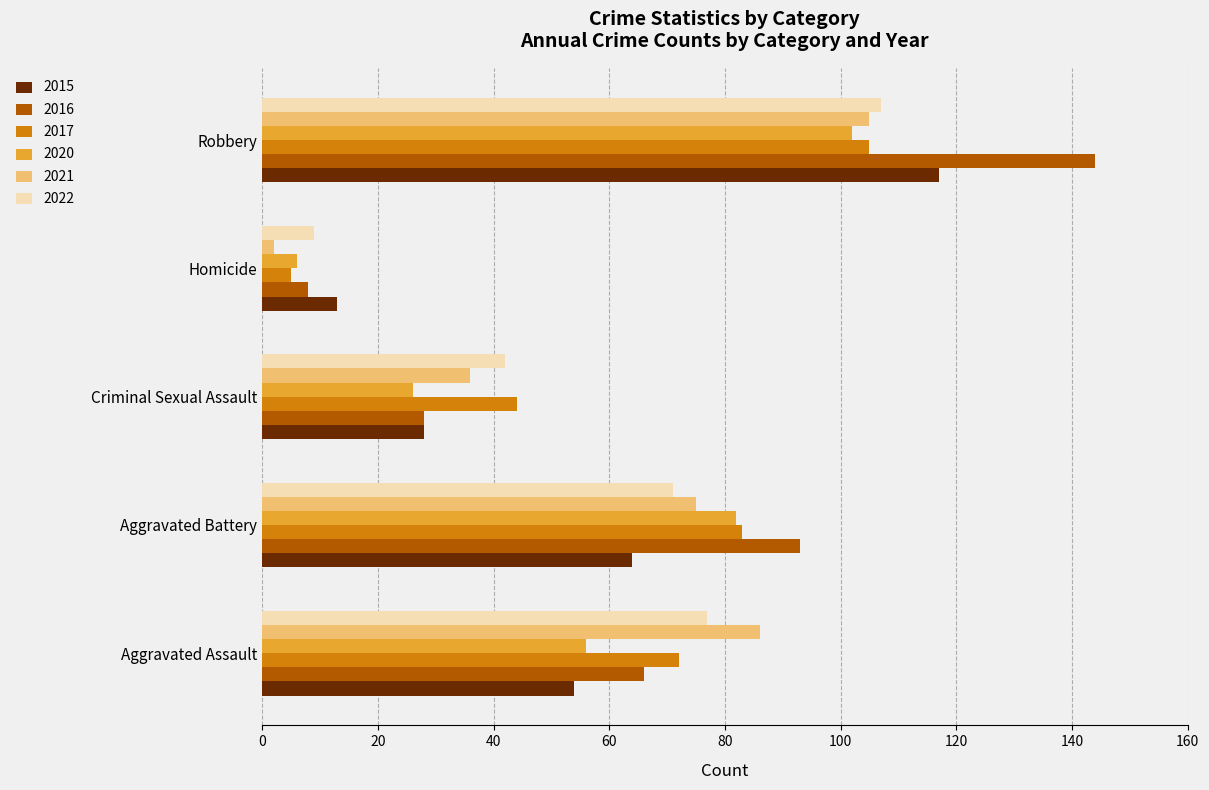

The value of 2020 at Aggravated Battery is 17. True or false?

False